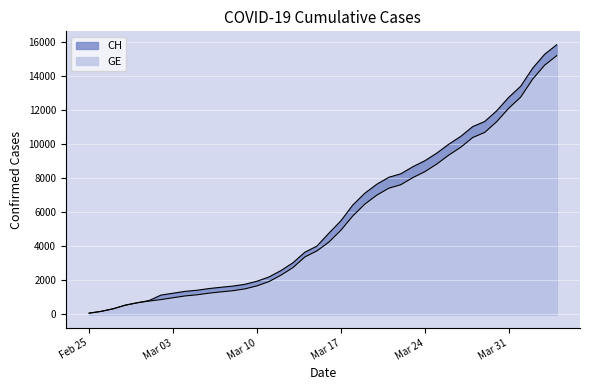

What is the difference between the maximum and minimum values in the CH series?

15777